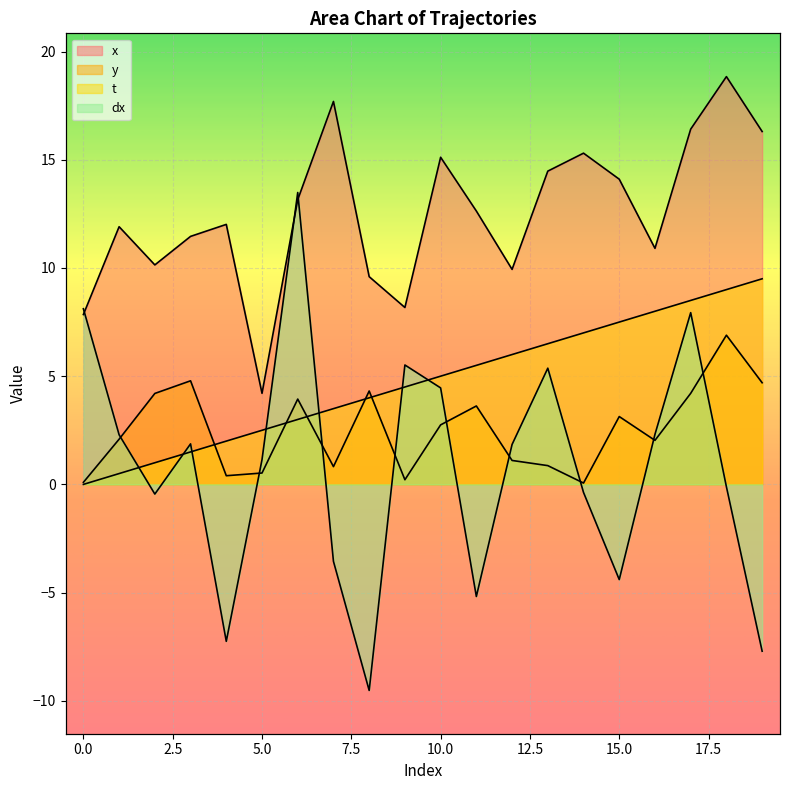

What is the average value of the y series?

2.5